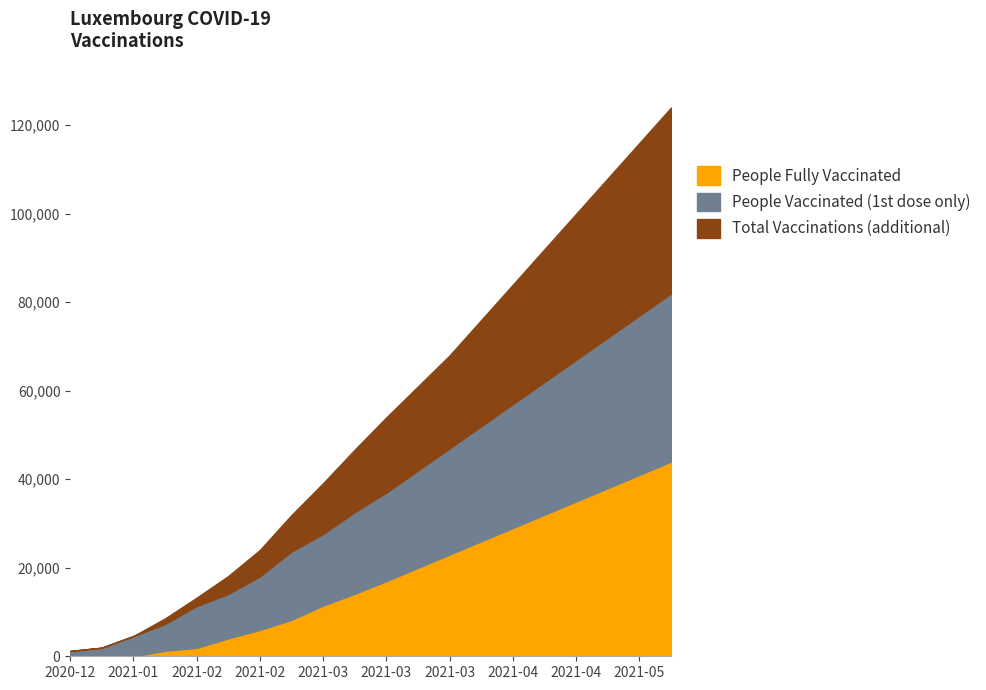

True or false: total_vaccinations has more than 2 interior local peaks.

False